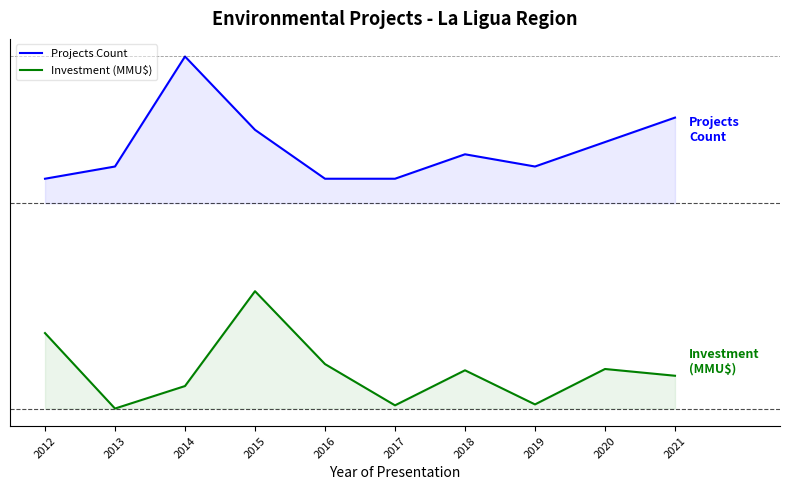

What is the average value of the Projects Count series?

4.6